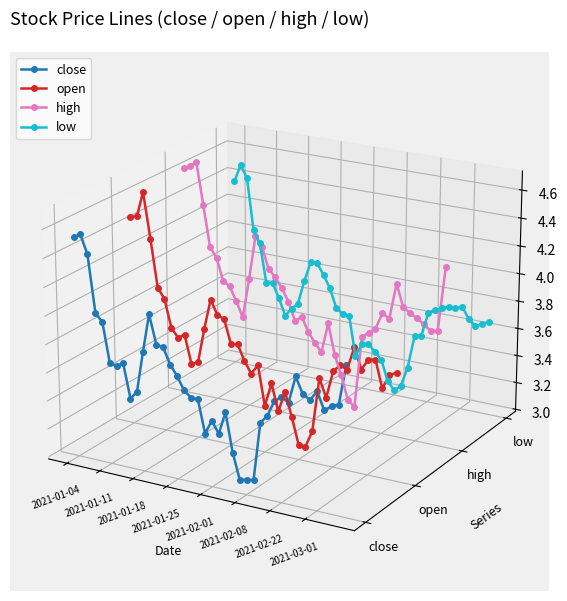

How many lines are shown in the chart?

4